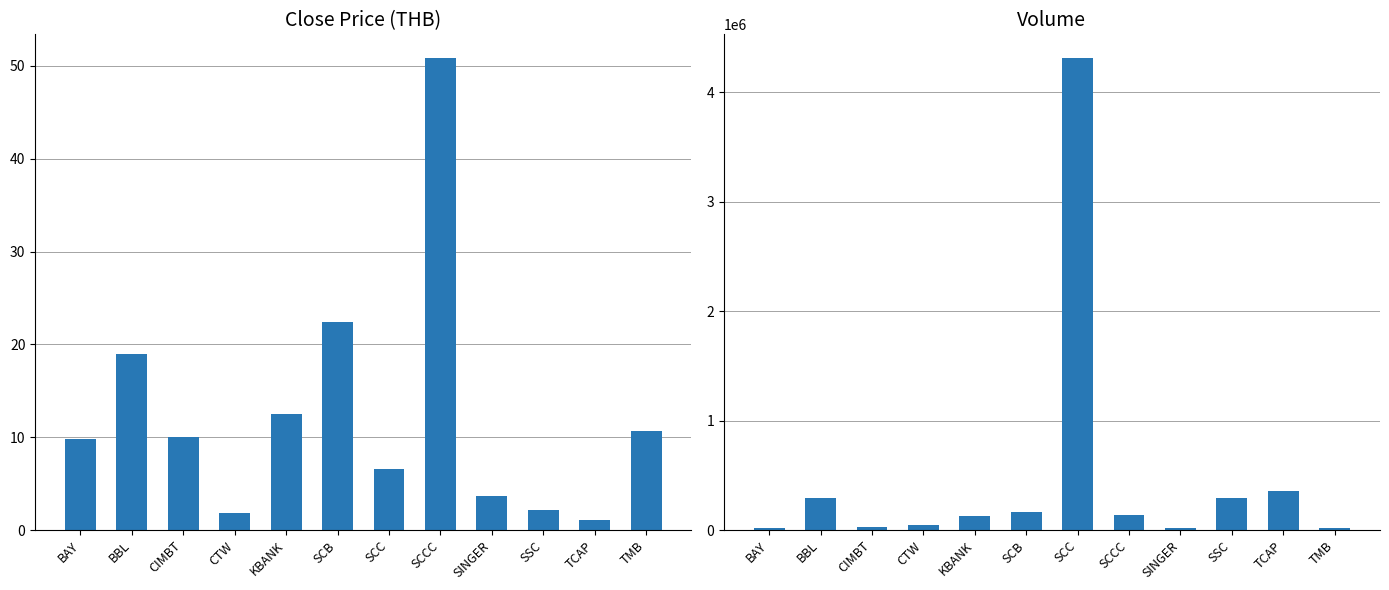

How many data points in VOL are above 141922?

5